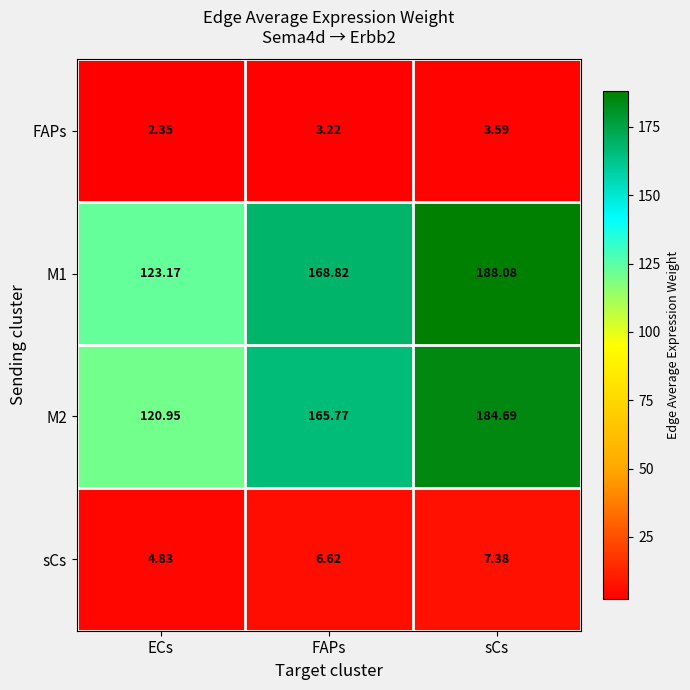

List the labels in order of FAPs value, largest first.

sCs, FAPs, ECs